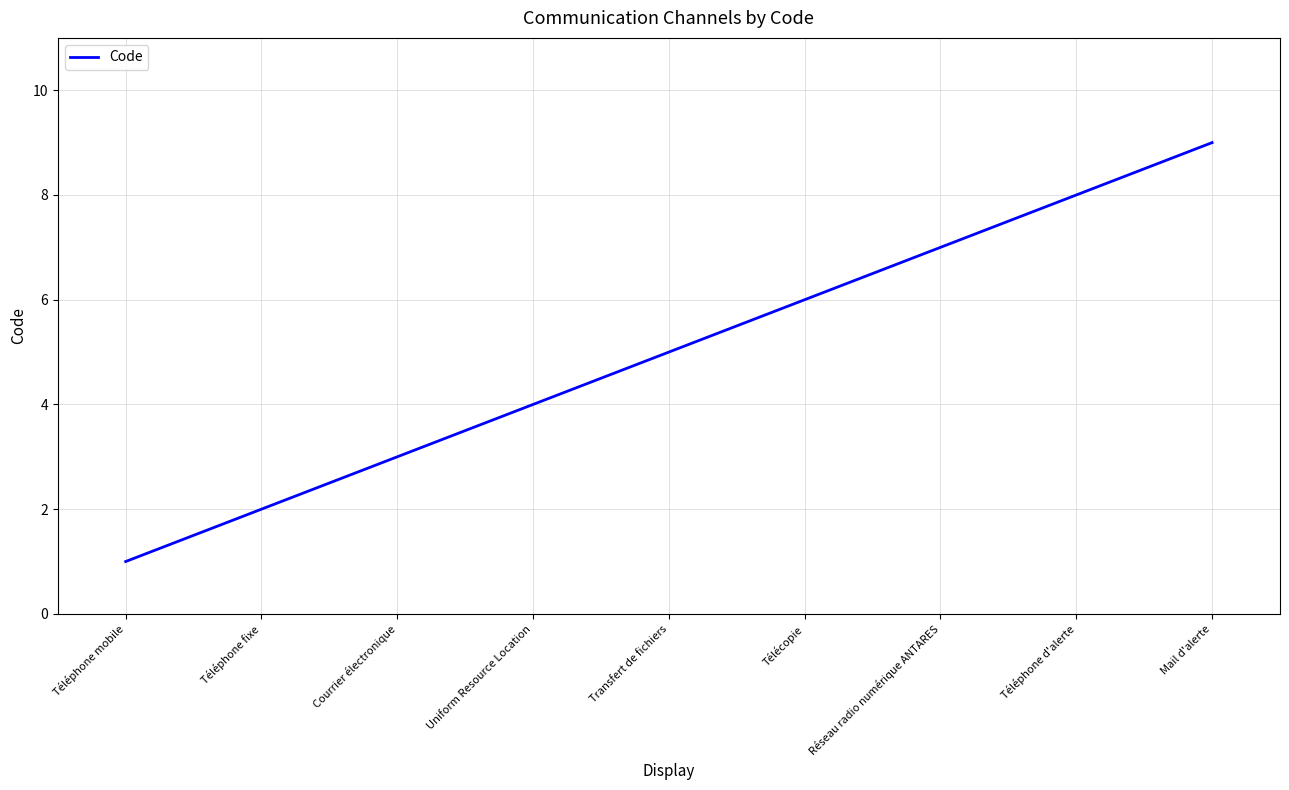

Which label corresponds to the largest value in the chart?

Mail d'alerte